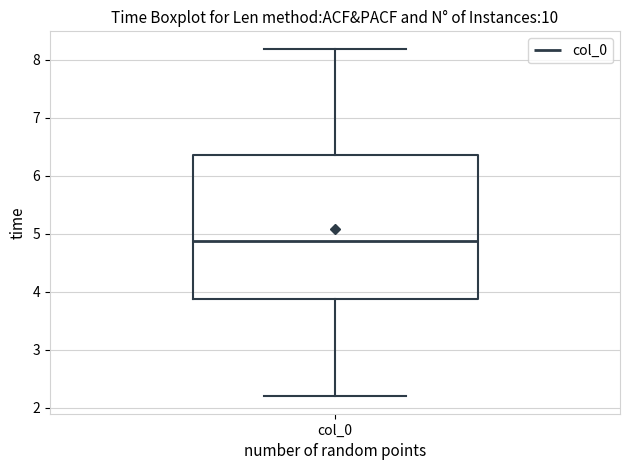

Where is the upper edge of the box for col_0 on the y-axis? The values are not printed on the chart, so give them approximately, as read against the axis.

6.4